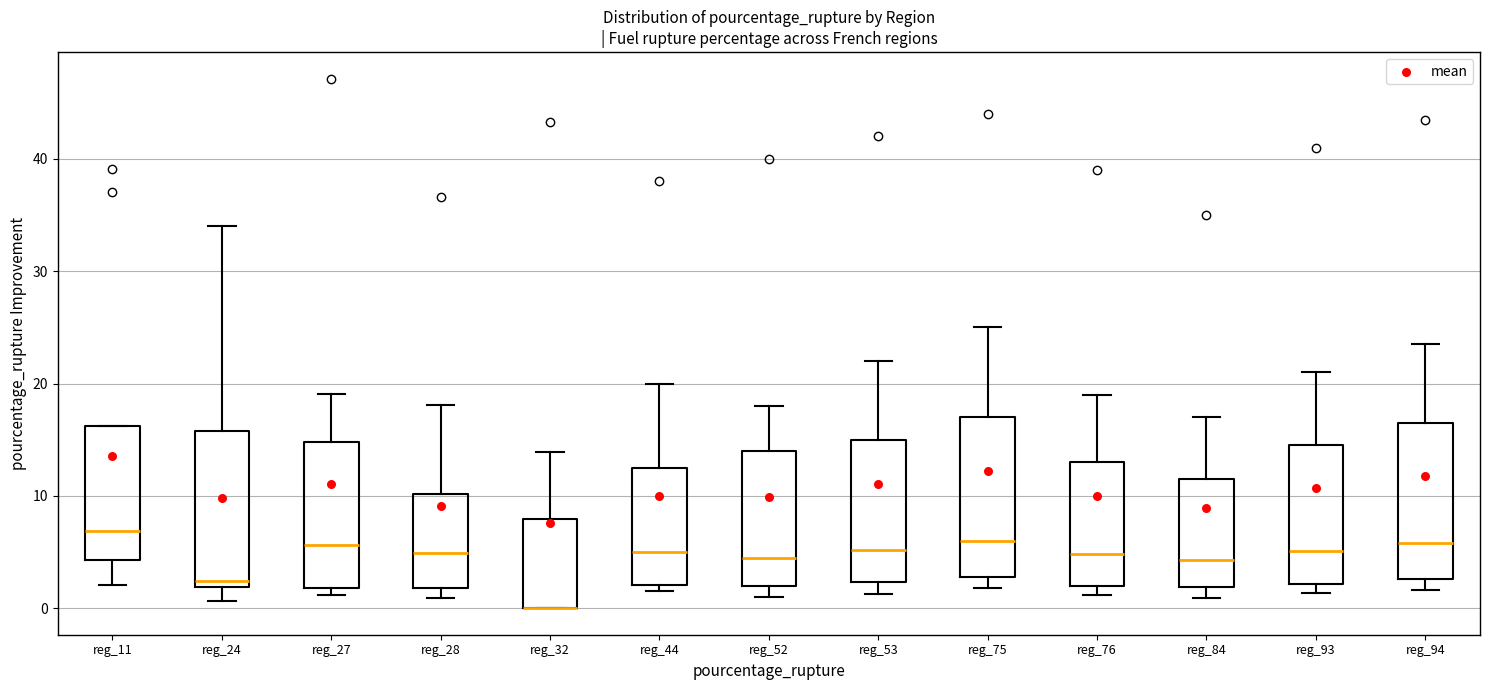

Reading left to right, transcribe this box plot: for each box, give where its median line is, the range the box spans, and where its two whiskers end, as read against the y-axis. The values are not printed on the chart, so give them approximately, as read against the axis.

reg_11: median 7, box 4 to 16, whiskers 2 to 16
reg_24: median 2 (just above the box's lower edge), box 2 to 16, whiskers 1 to 34
reg_27: median 6, box 2 to 15, whiskers 1 to 19
reg_28: median 5, box 2 to 10, whiskers 1 to 18
reg_32: median 0 (drawn on the box's lower edge), box 0 to 8, whiskers 0 to 14
reg_44: median 5, box 2 to 13, whiskers 2 (just below the box's lower edge) to 20
reg_52: median 5, box 2 to 14, whiskers 1 to 18
reg_53: median 5, box 2 to 15, whiskers 1 to 22
reg_75: median 6, box 3 to 17, whiskers 2 to 25
reg_76: median 5, box 2 to 13, whiskers 1 to 19
reg_84: median 4, box 2 to 12, whiskers 1 to 17
reg_93: median 5, box 2 to 15, whiskers 1 to 21
reg_94: median 6, box 3 to 17, whiskers 2 to 24